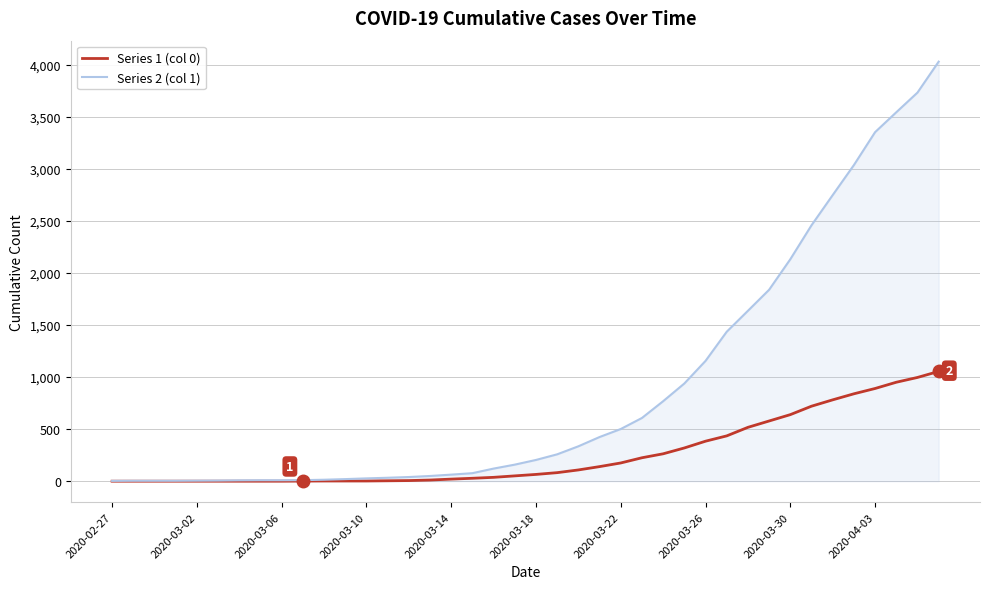

Rank the series by their maximum value, from lowest to highest.

Series 1 (col 0), Series 2 (col 1)